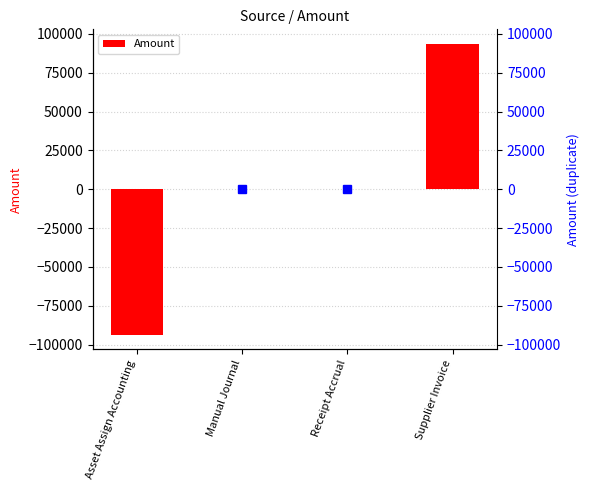

How many values exceed 0?

1